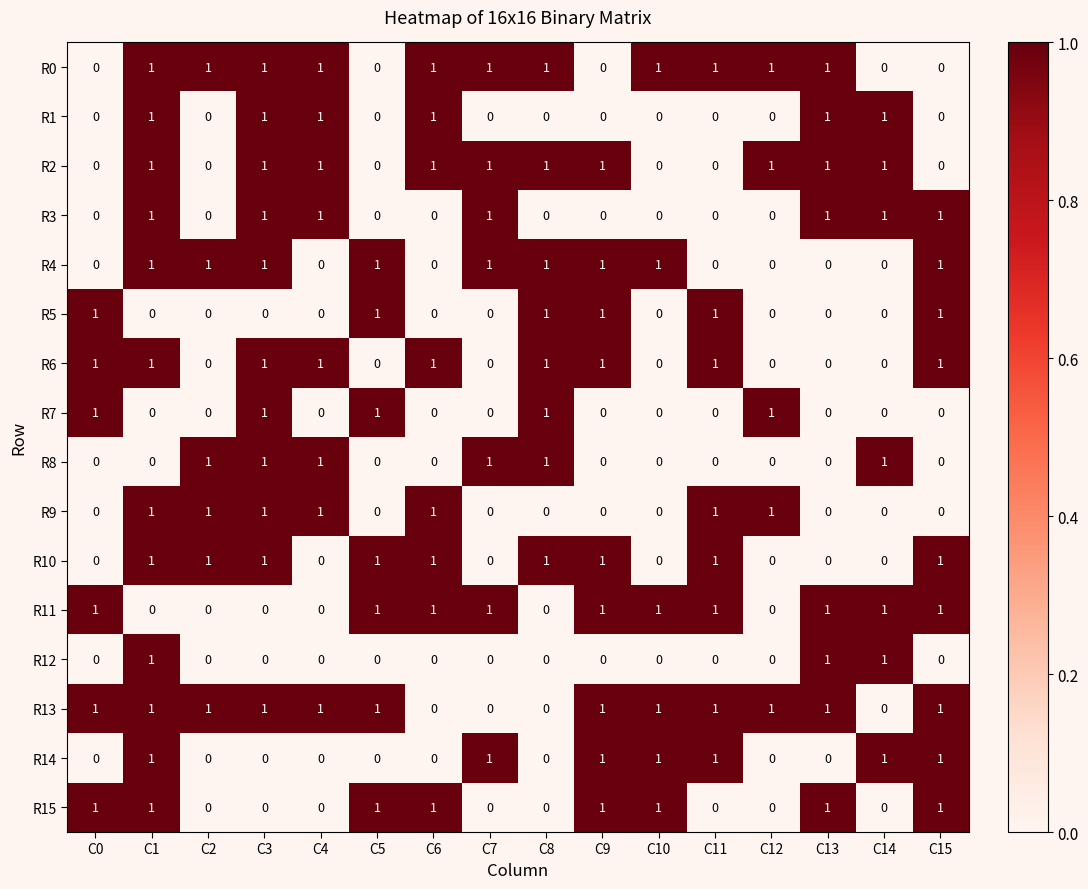

What is the total value across all series at C0?

6